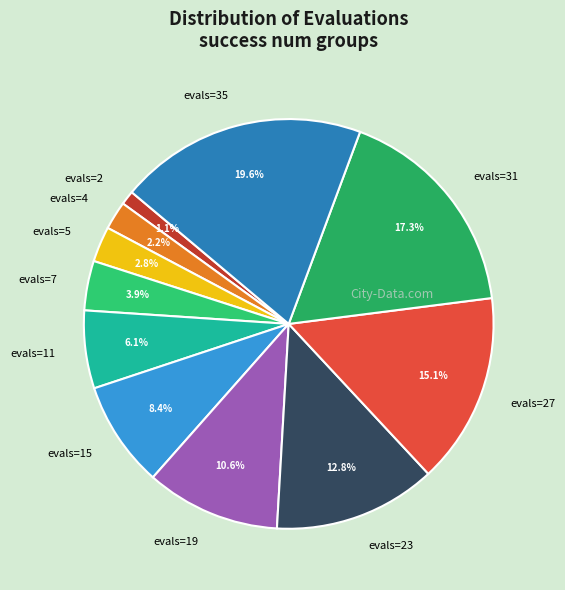

To the nearest percent, what is the difference between the evals=19 and evals=23 slice percentages?

2%